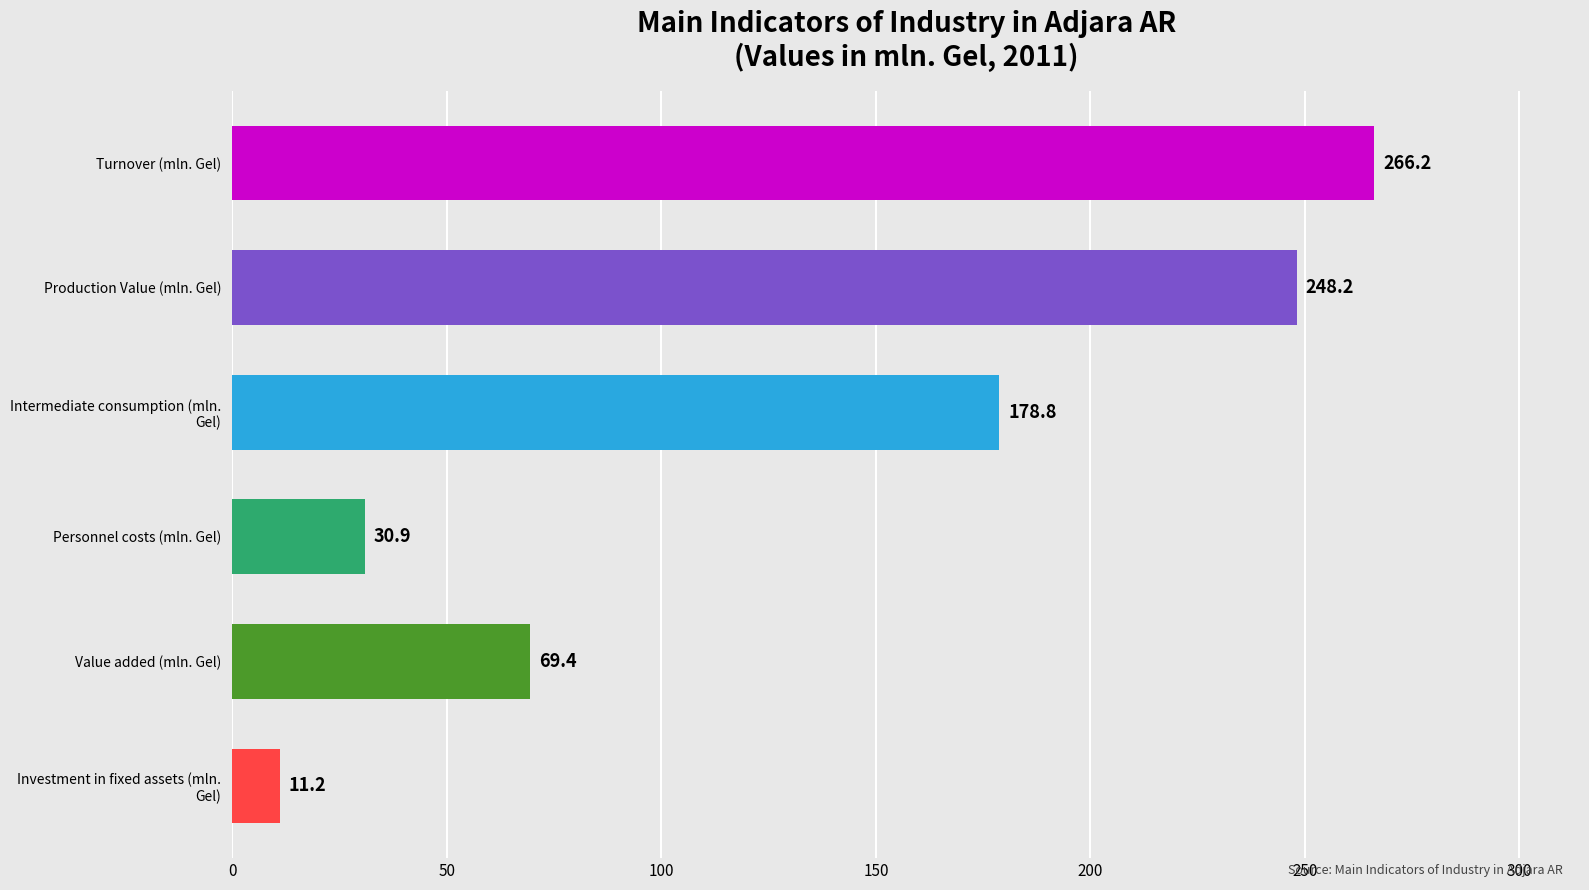

Reading bottom to top, extract all data points from this chart.

11.2	69.4	30.9	178.8	248.2	266.2